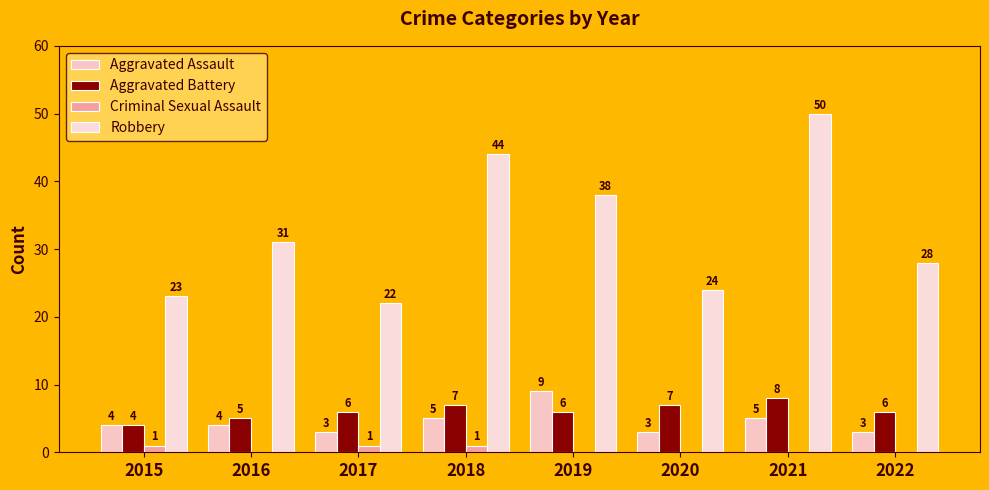

How many data points in Criminal Sexual Assault are above 0?

3